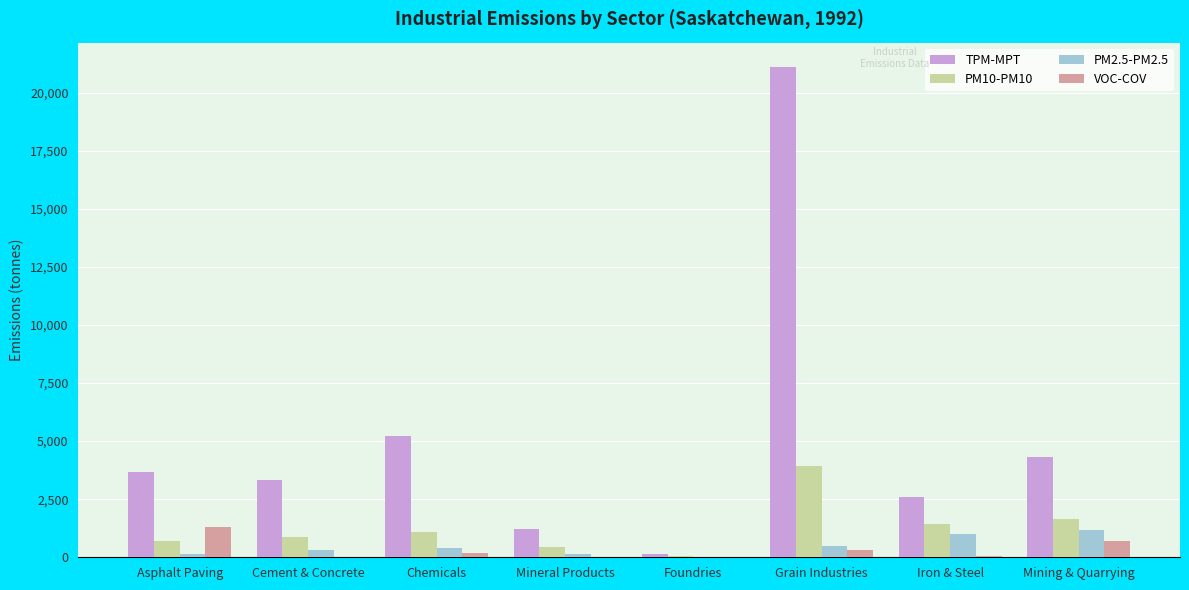

Which series has the largest total across all categories?

TPM-MPT